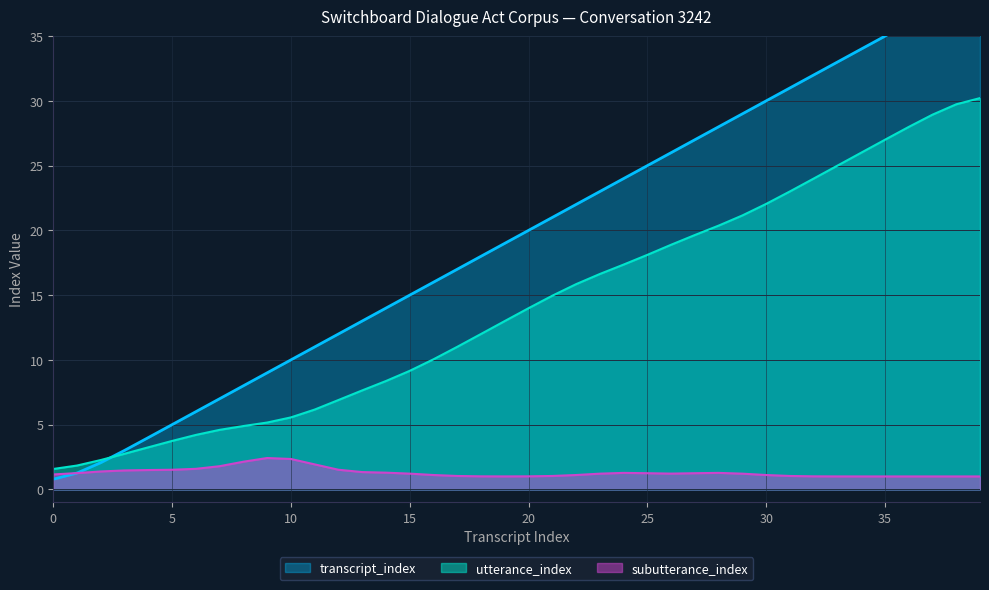

What is the value of the transcript_index point at the 39th from the left?

37.7